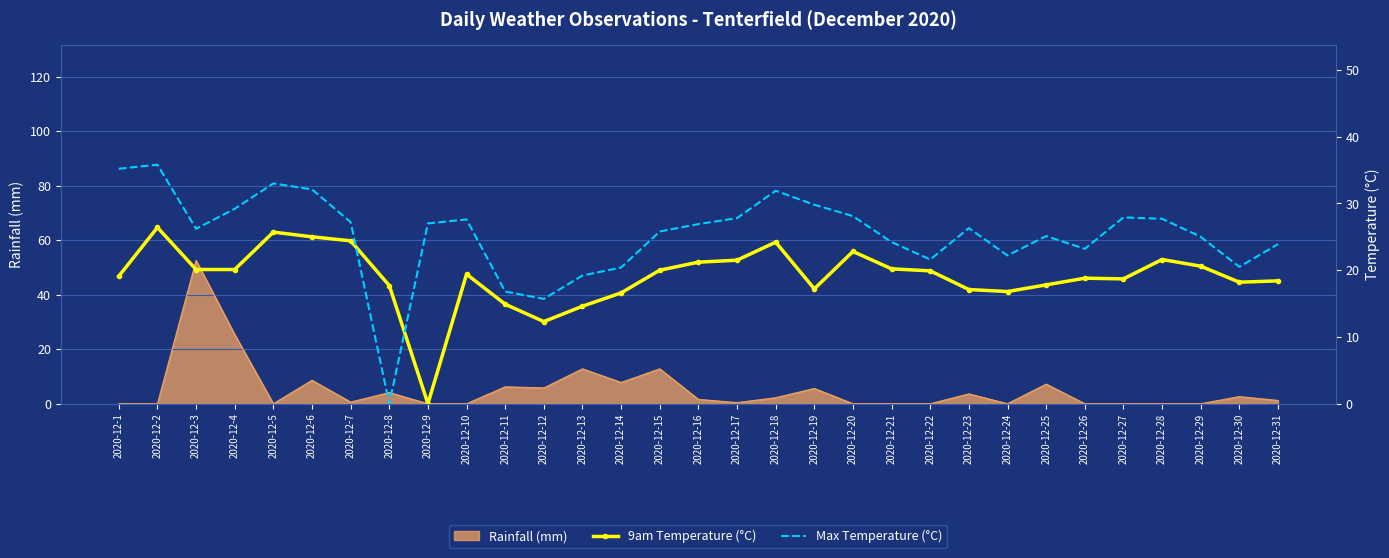

Which series has the largest range (max minus min)?

Max Temperature (°C)